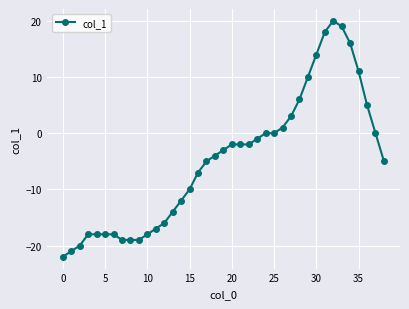

What is the value of the 23rd point from the left?

-2